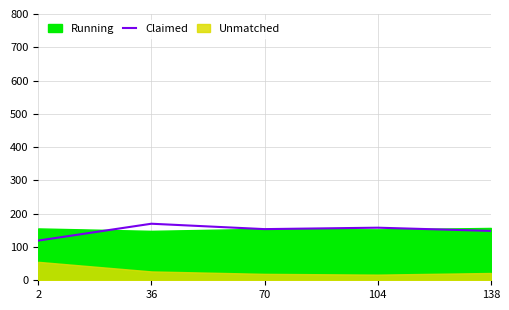

At which label is the value closest to 144?

138